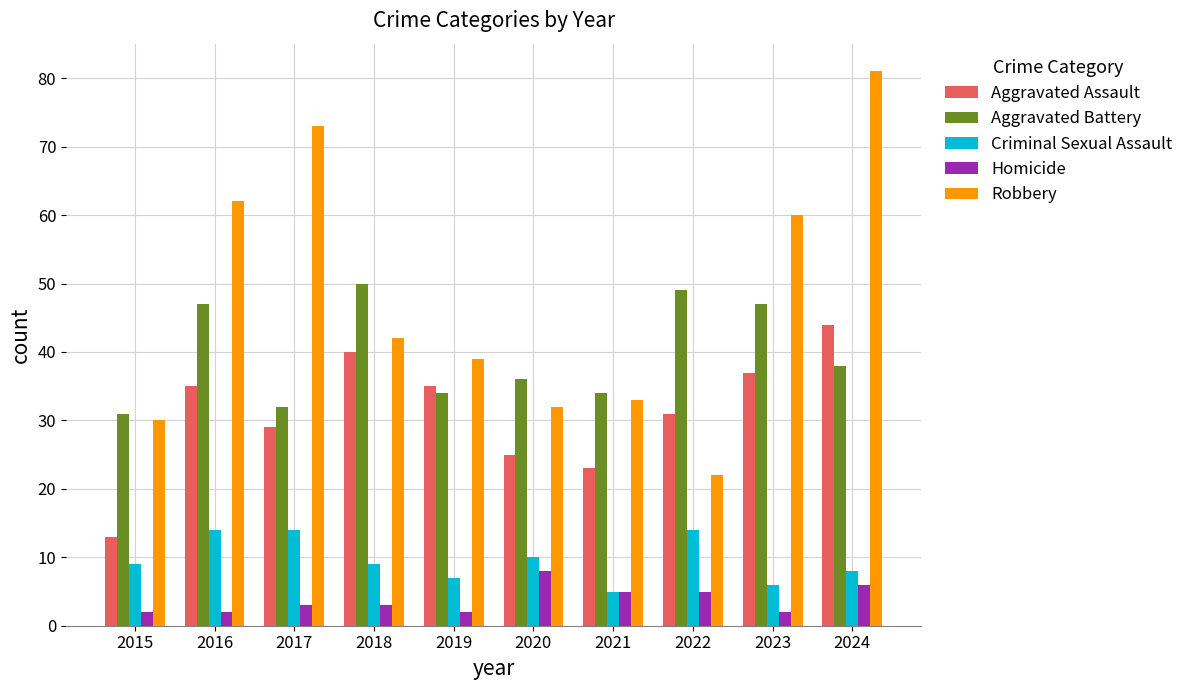

At how many categories does at least one series exceed 7?

10